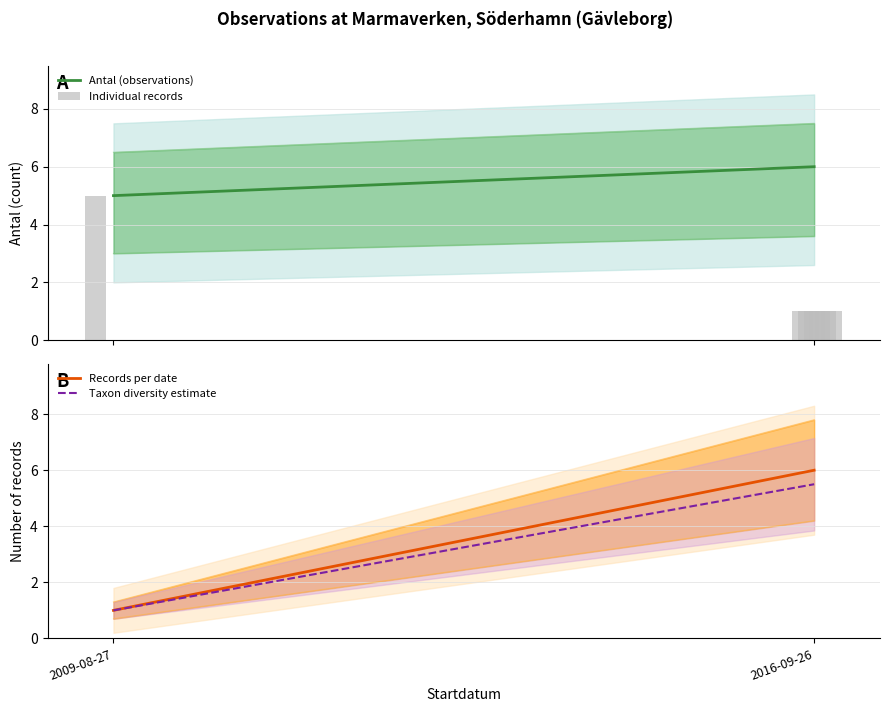

Reading right to left, extract all data points from this chart.

Antal (observations): 2016-09-26=6.0	2009-08-27=5.0
Records per date: 2016-09-26=6.0	2009-08-27=1.0
Taxon diversity estimate: 2016-09-26=5.5	2009-08-27=1.0